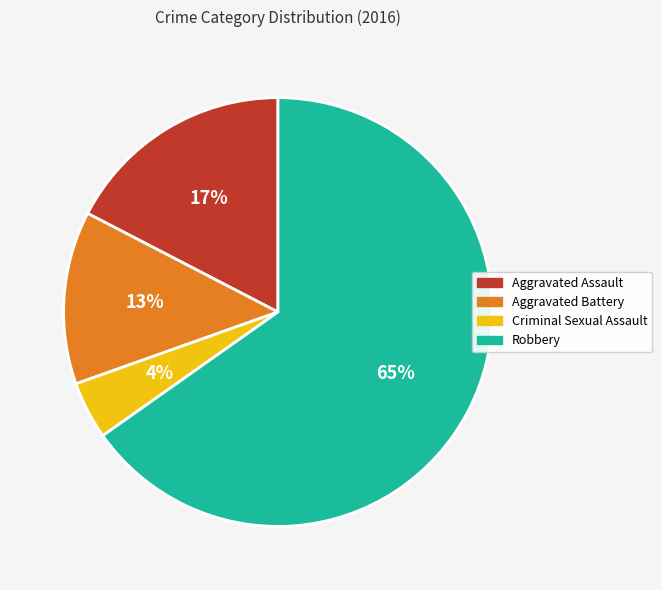

How many segments does this pie chart have?

4